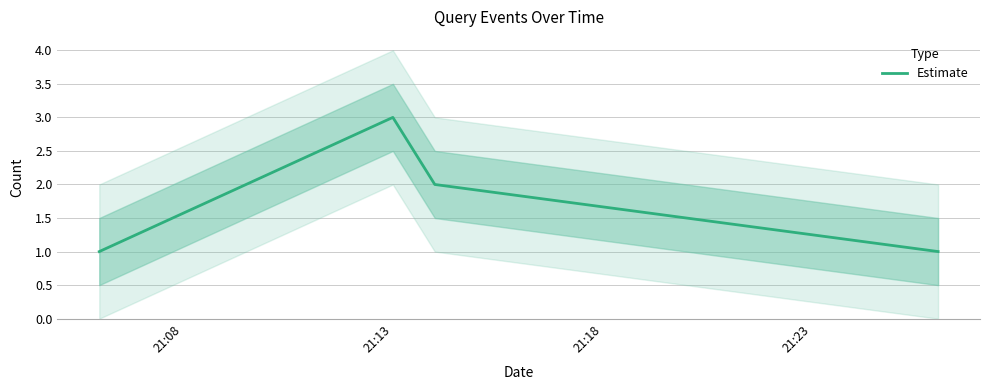

Which category has the highest value across all series?

21:13